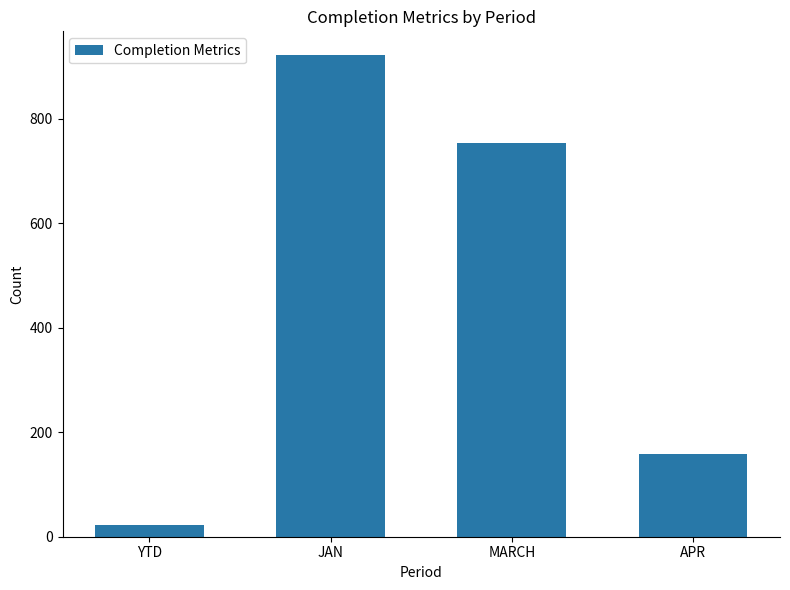

What is the value of the 4th bar from the left?

159